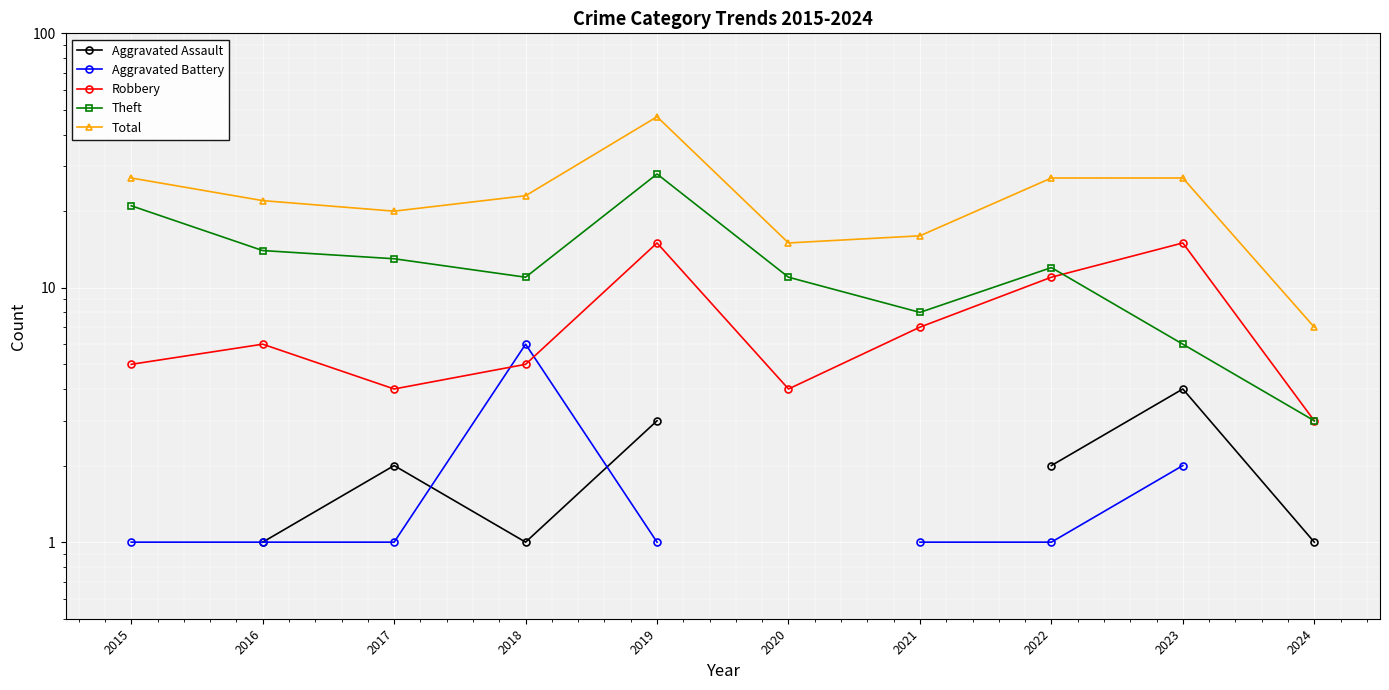

Which series changed the most between 2020 and 2024?

Theft